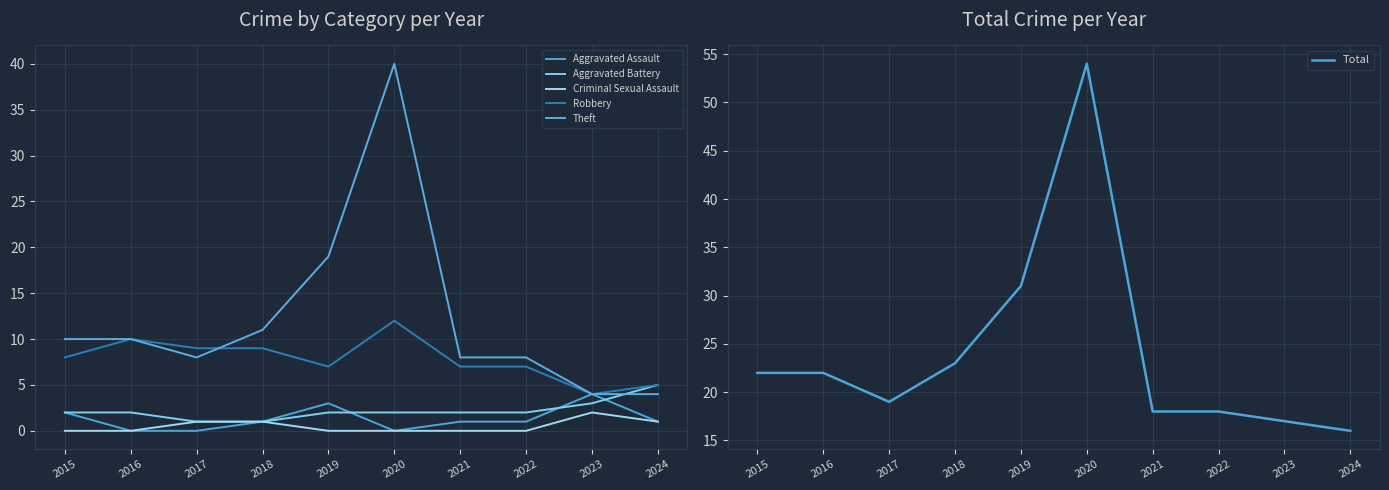

True or false: Aggravated Battery and Criminal Sexual Assault intersect in this chart.

False